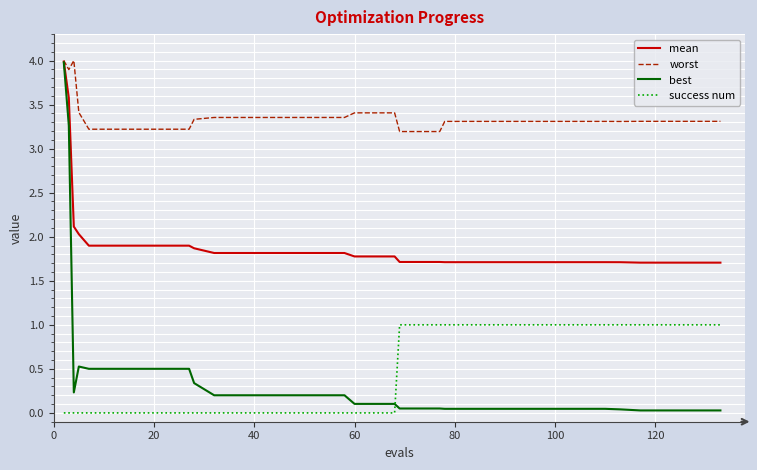

Which series has the largest range (max minus min)?

best